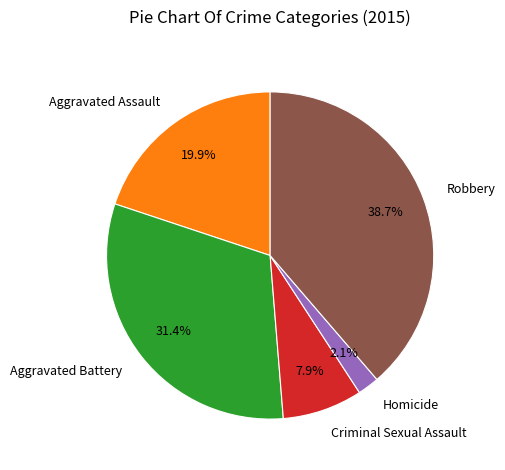

Does Aggravated Battery account for over 50% of the chart?

No